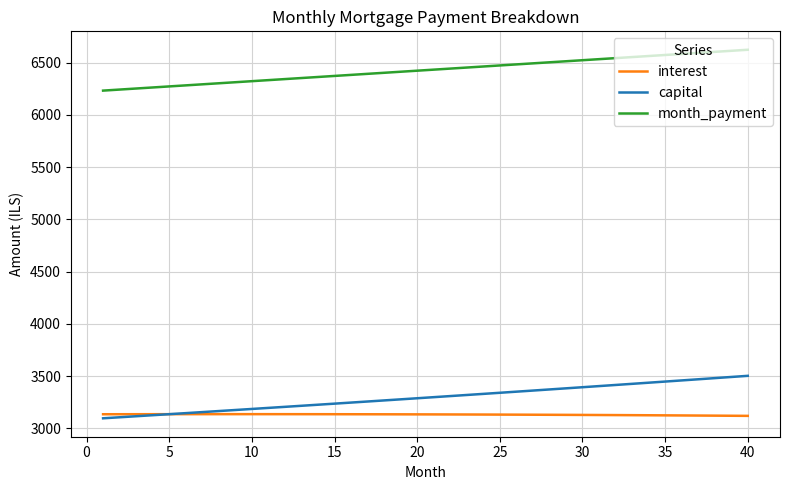

True or false: month_payment and capital intersect in this chart.

False